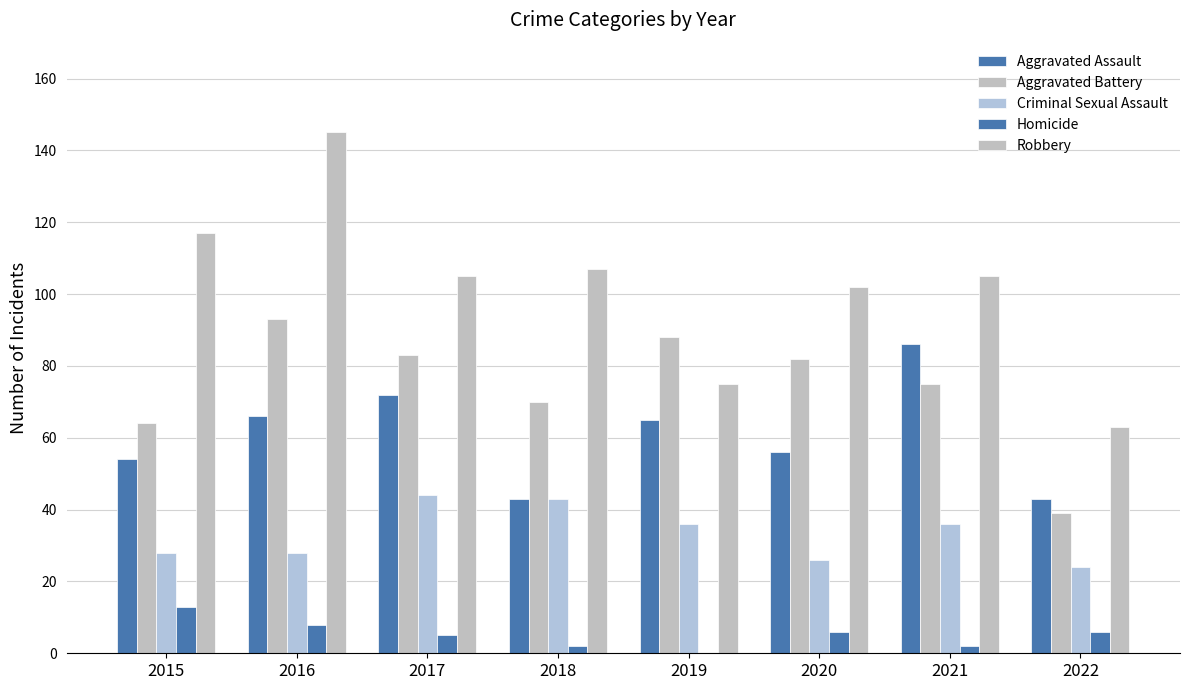

Reading left to right, extract all data points from this chart.

Aggravated Assault: 2015=54	2016=66	2017=72	2018=43	2019=65	2020=56	2021=86	2022=43
Aggravated Battery: 2015=64	2016=93	2017=83	2018=70	2019=88	2020=82	2021=75	2022=39
Criminal Sexual Assault: 2015=28	2016=28	2017=44	2018=43	2019=36	2020=26	2021=36	2022=24
Homicide: 2015=13	2016=8	2017=5	2018=2	2019=0	2020=6	2021=2	2022=6
Robbery: 2015=117	2016=145	2017=105	2018=107	2019=75	2020=102	2021=105	2022=63